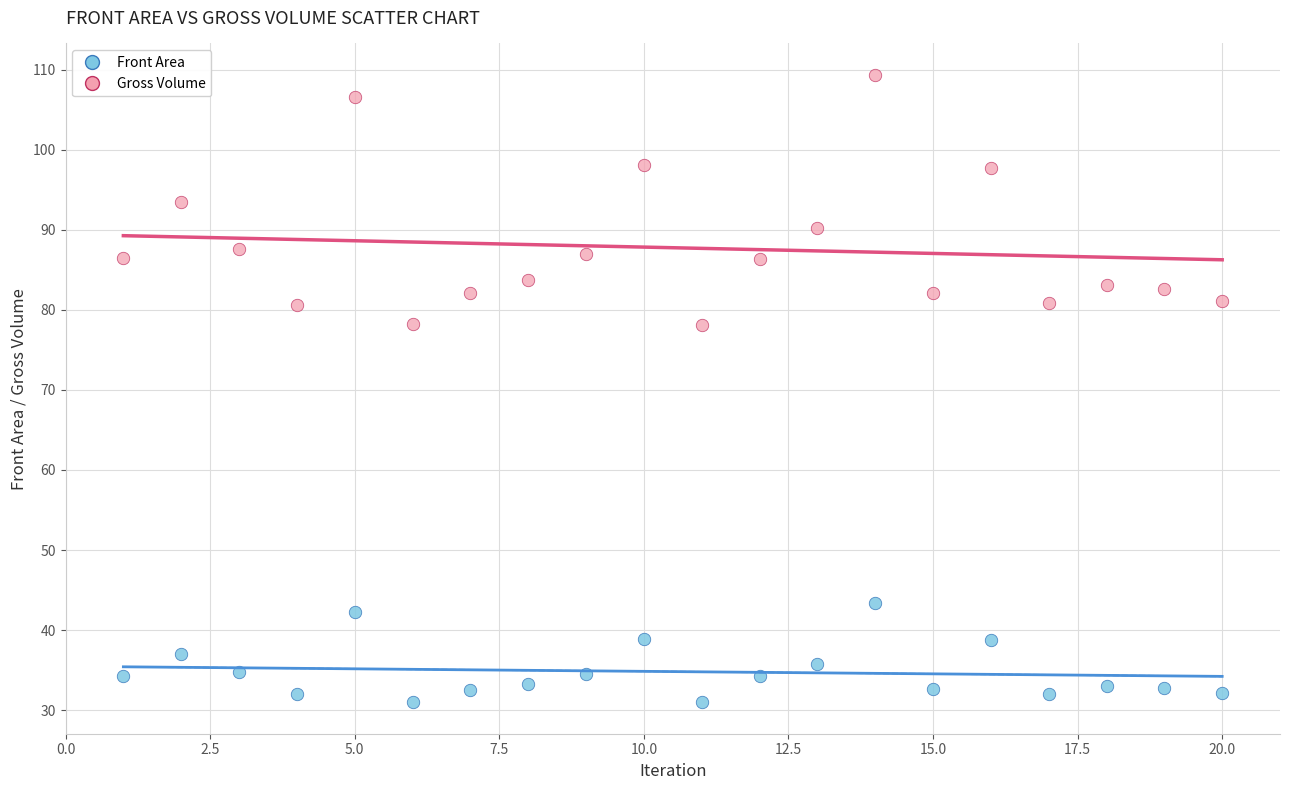

Which series reaches the maximum Y coordinate?

Gross Volume